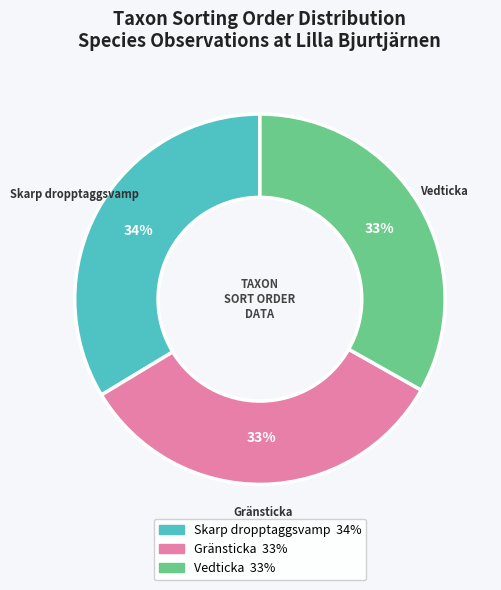

To the nearest percent, what is the average slice percentage?

33%